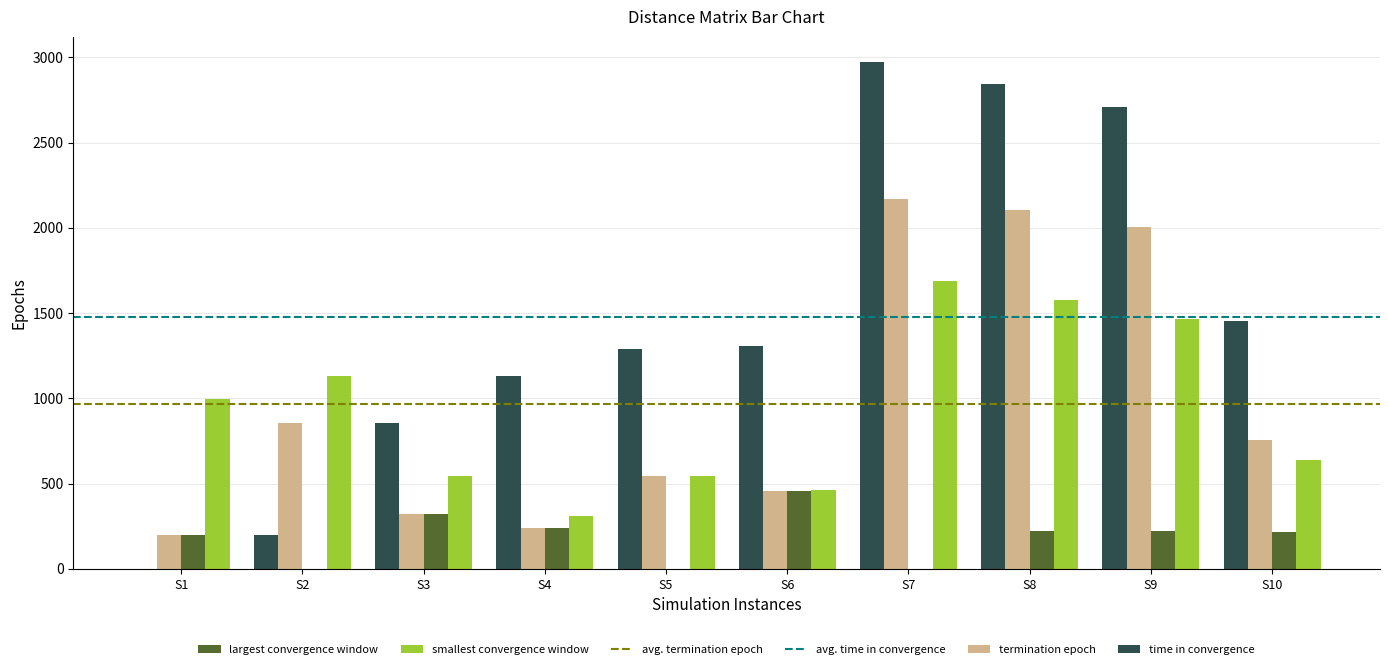

Between S5 and S8, which series saw the biggest shift?

termination epoch